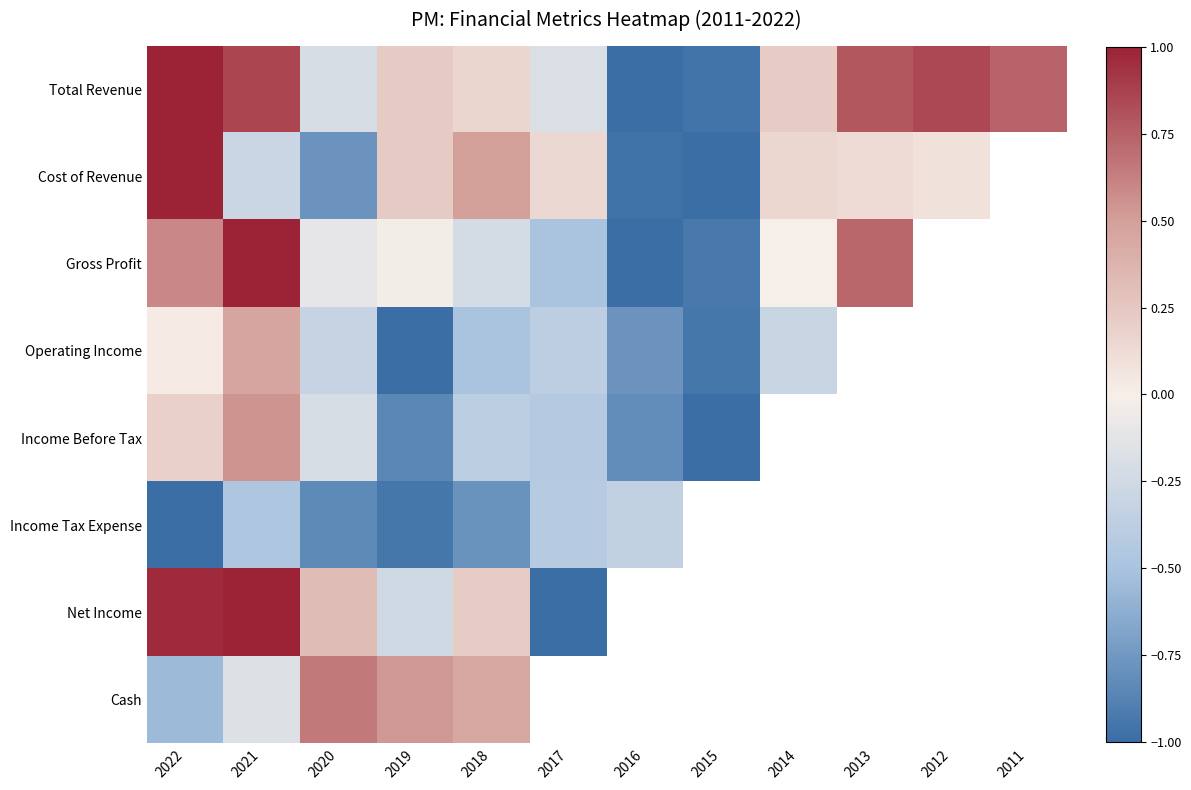

How many categories are shown in the chart?

12